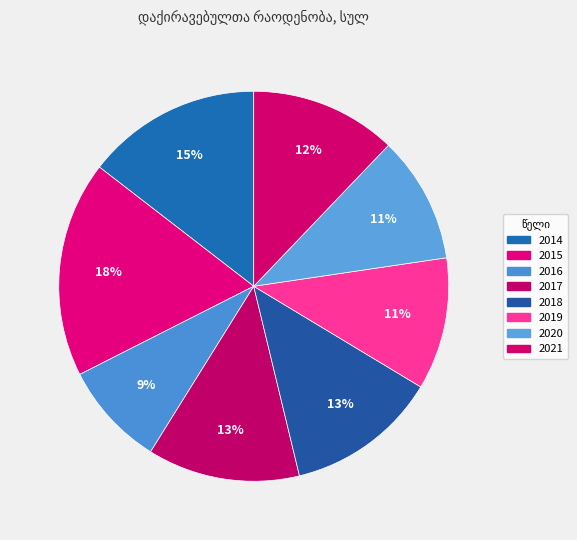

What percentage is the 2017 slice, to the nearest percent?

13%